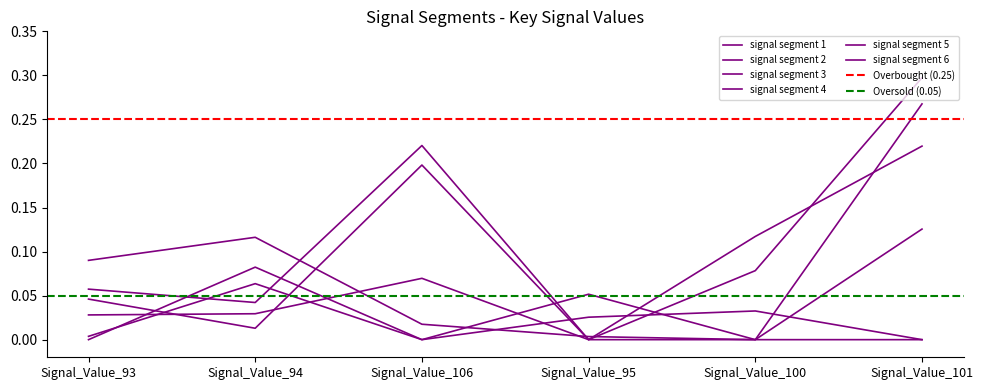

Rank the categories by signal segment 1 value from lowest to highest.

Signal_Value_95, Signal_Value_100, Signal_Value_93, Signal_Value_94, Signal_Value_106, Signal_Value_101